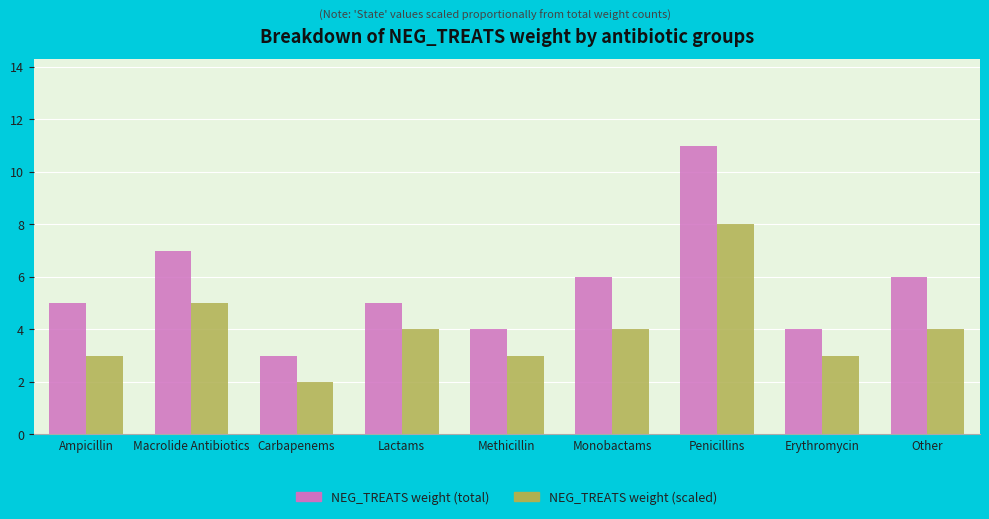

What is the label of the 3rd bar from the left?

Carbapenems